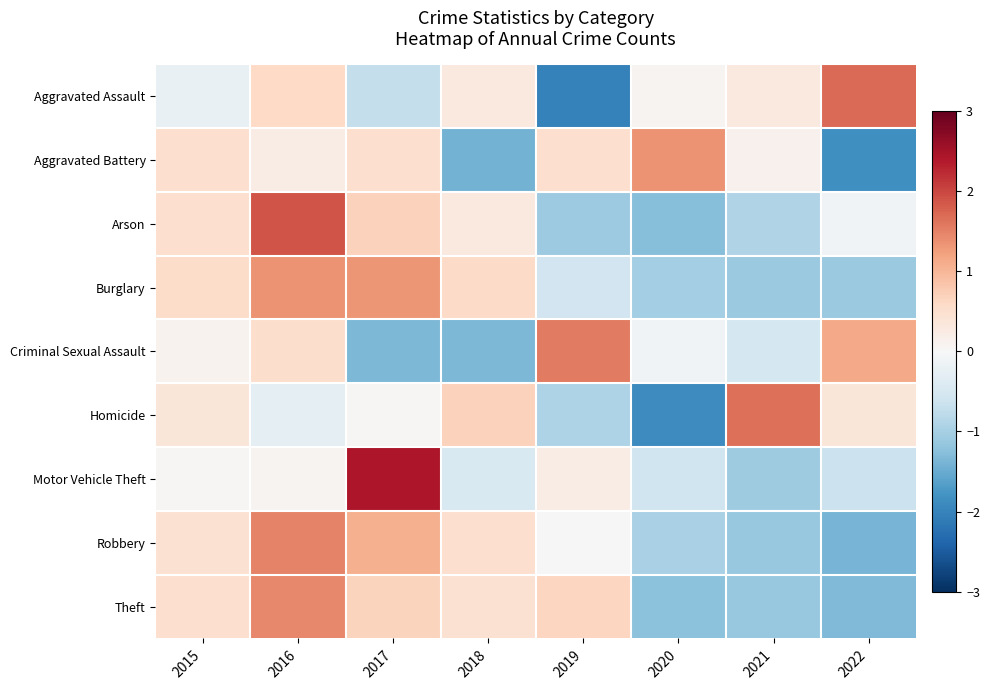

How many series are shown in this chart?

9